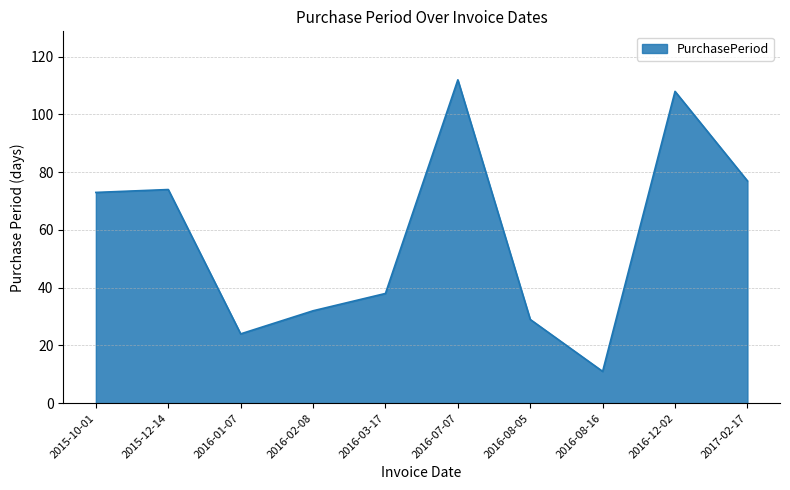

Is it true that the value at 2016-07-07 is 112?

True